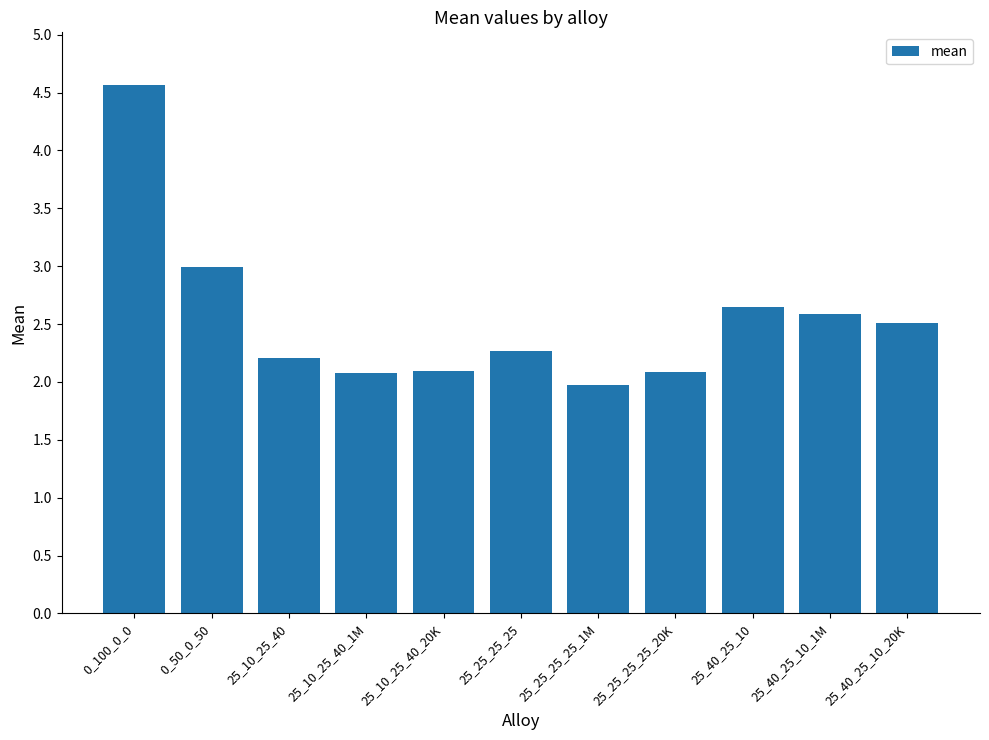

Are the bars grouped side by side (vs. stacked)?

No